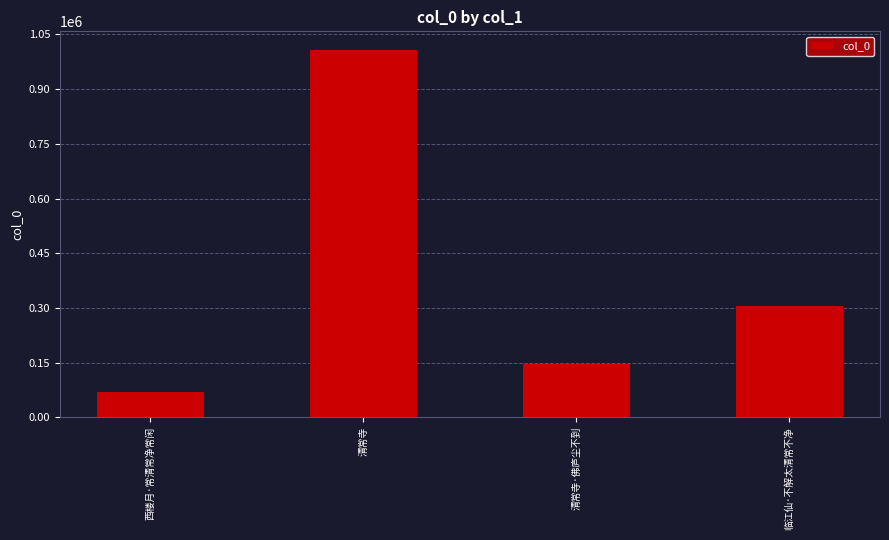

Count the number of data series in this chart.

1